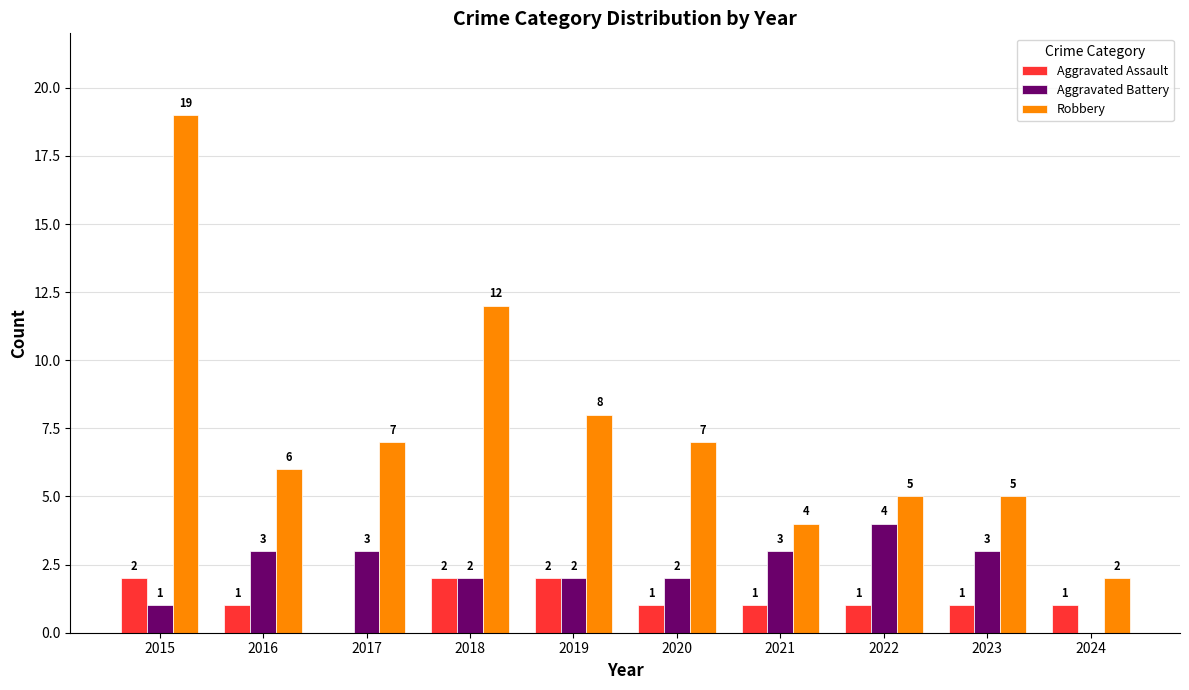

What is the approximate value of Robbery at 2015?

19